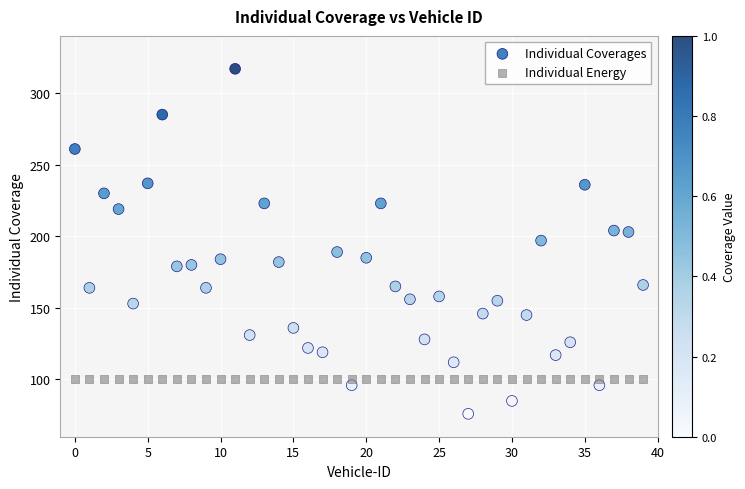

Which series reaches the minimum Y coordinate?

Individual Coverages